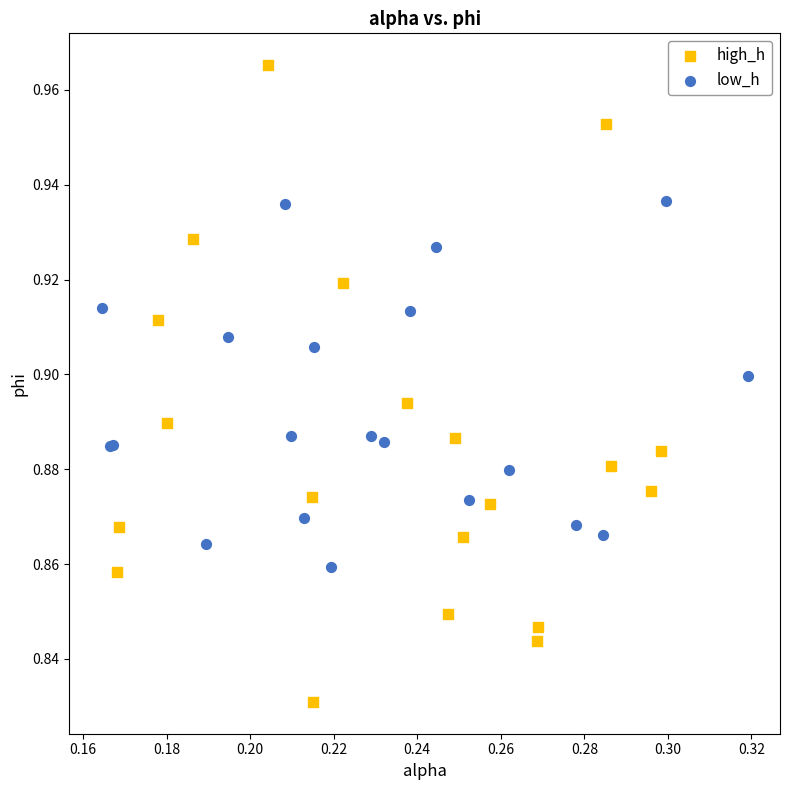

Which series has the widest spread of Y values?

high_h